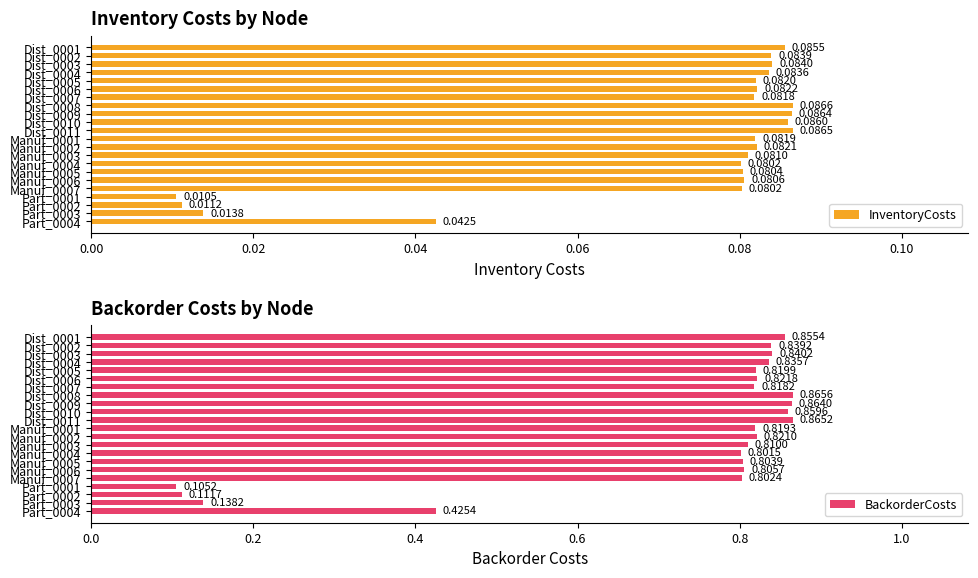

What is the spread (max minus min) of values at Part_0001?

0.1